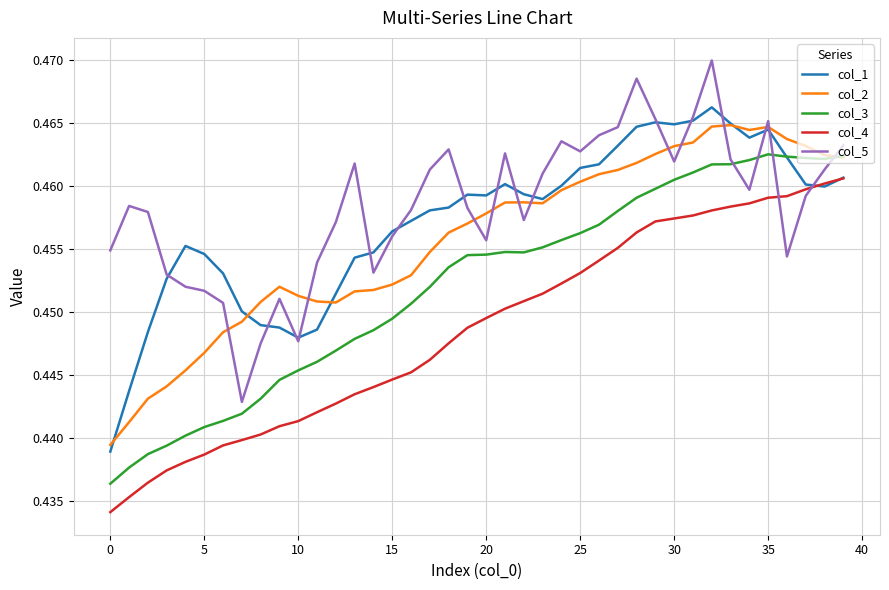

True or false: col_4 and col_2 cross at least once.

False